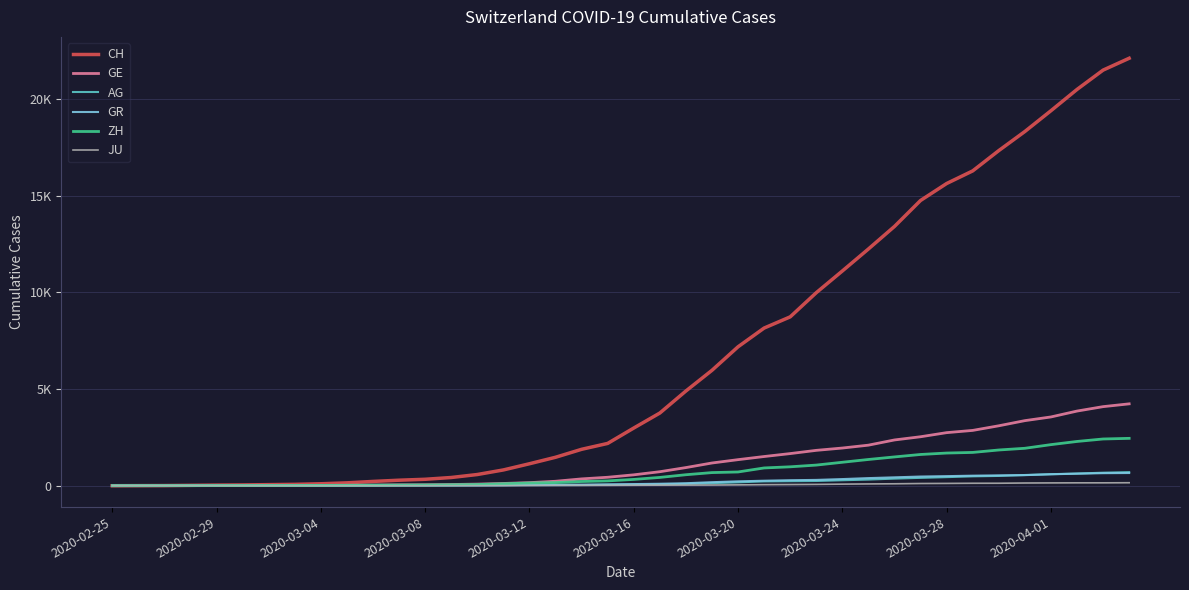

What is the difference between the maximum and second lowest values in the CH series?

22106